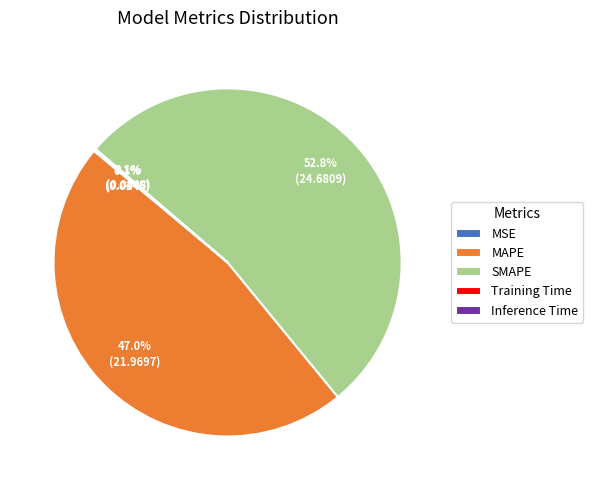

Does any single category account for the majority?

Yes